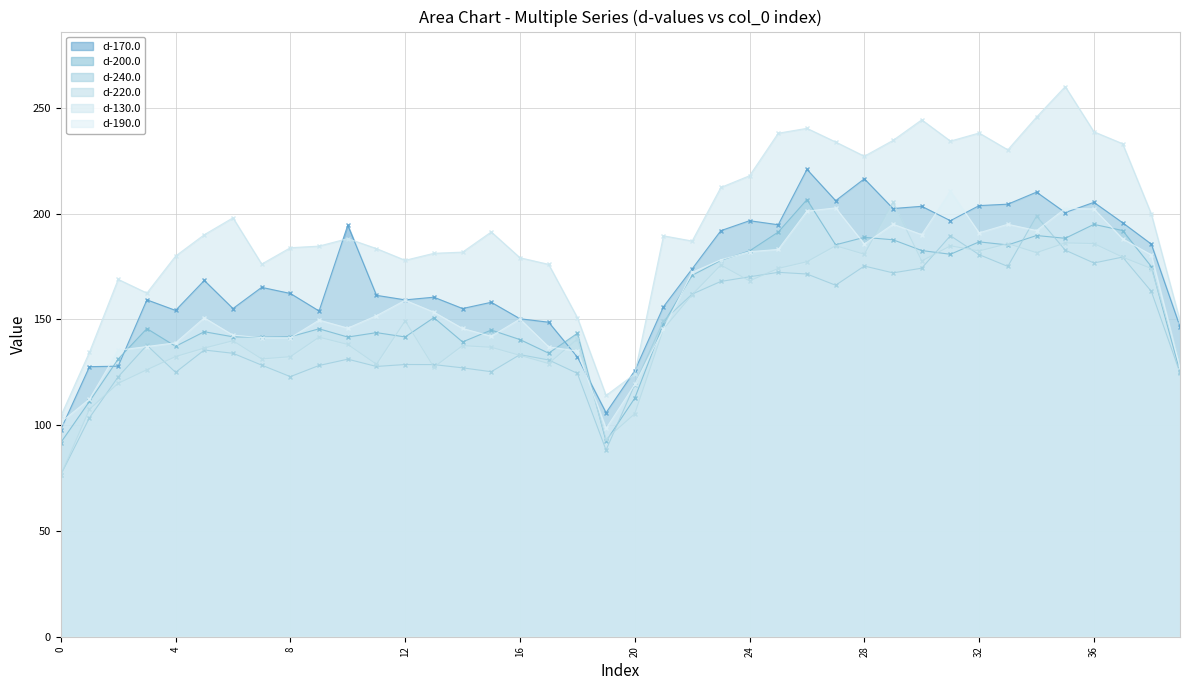

Is the value of d-170.0 at 14 greater than the value of d-240.0 at 23?

No